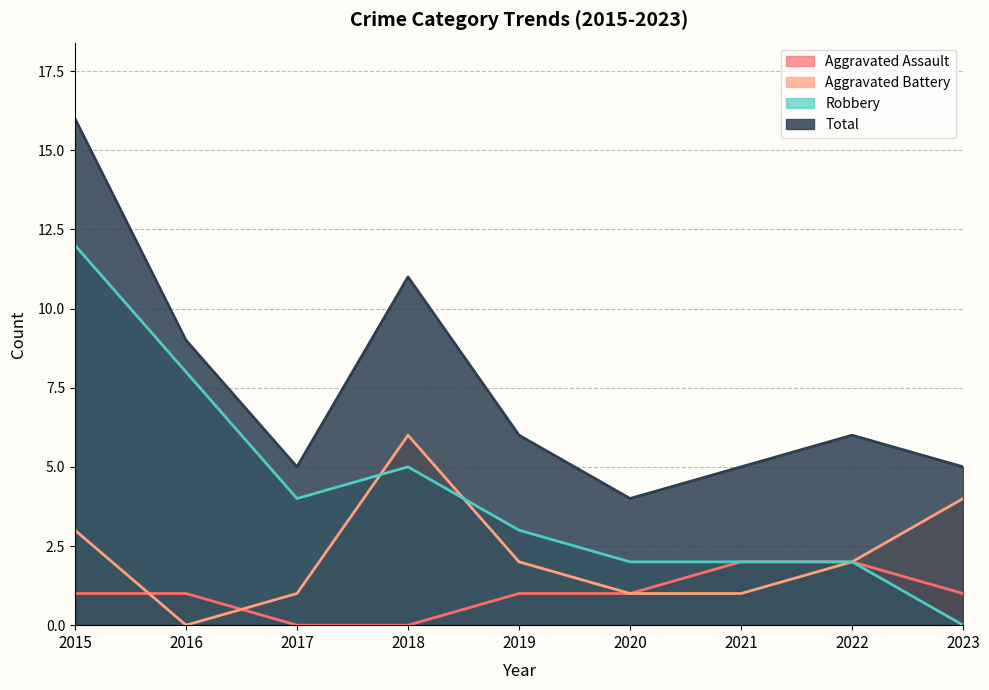

What is the difference between the highest and lowest values at 2020?

3